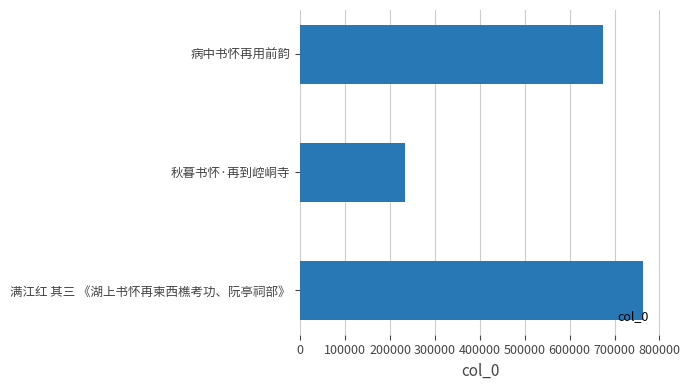

List the labels in order of value, smallest first.

秋暮书怀·再到崆峒寺, 病中书怀再用前韵, 满江红 其三 《湖上书怀再柬西樵考功、阮亭祠部》